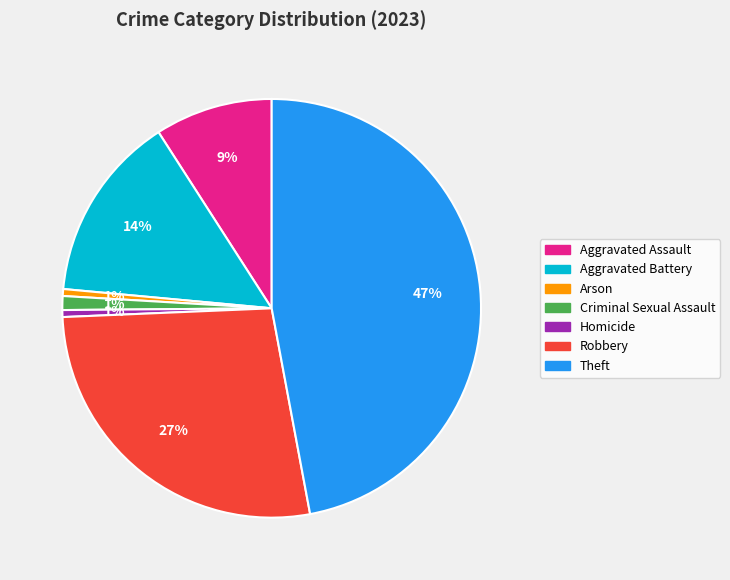

Which slice is the largest?

Theft